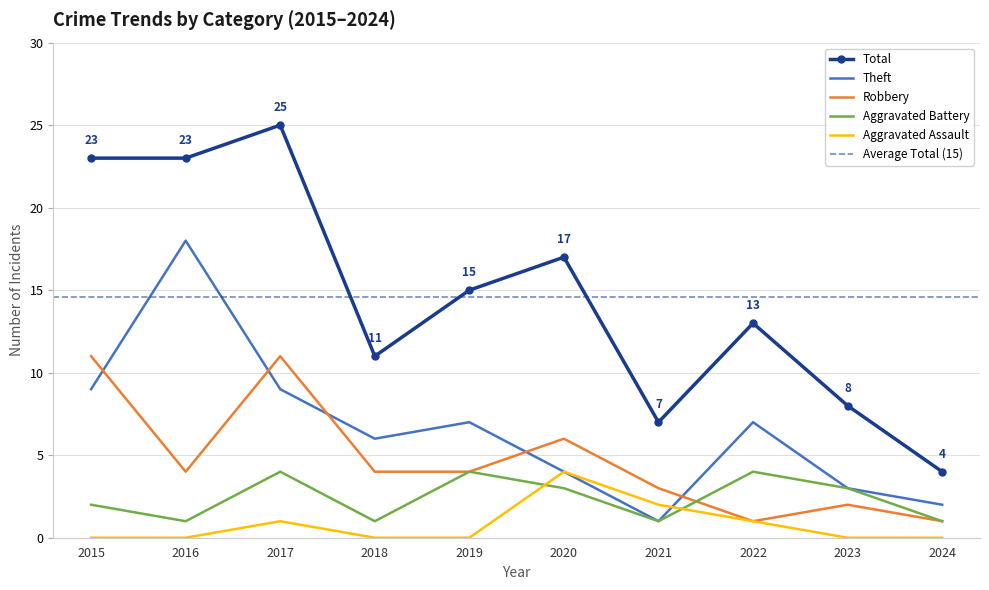

Where is the first local minimum for Theft?

2018